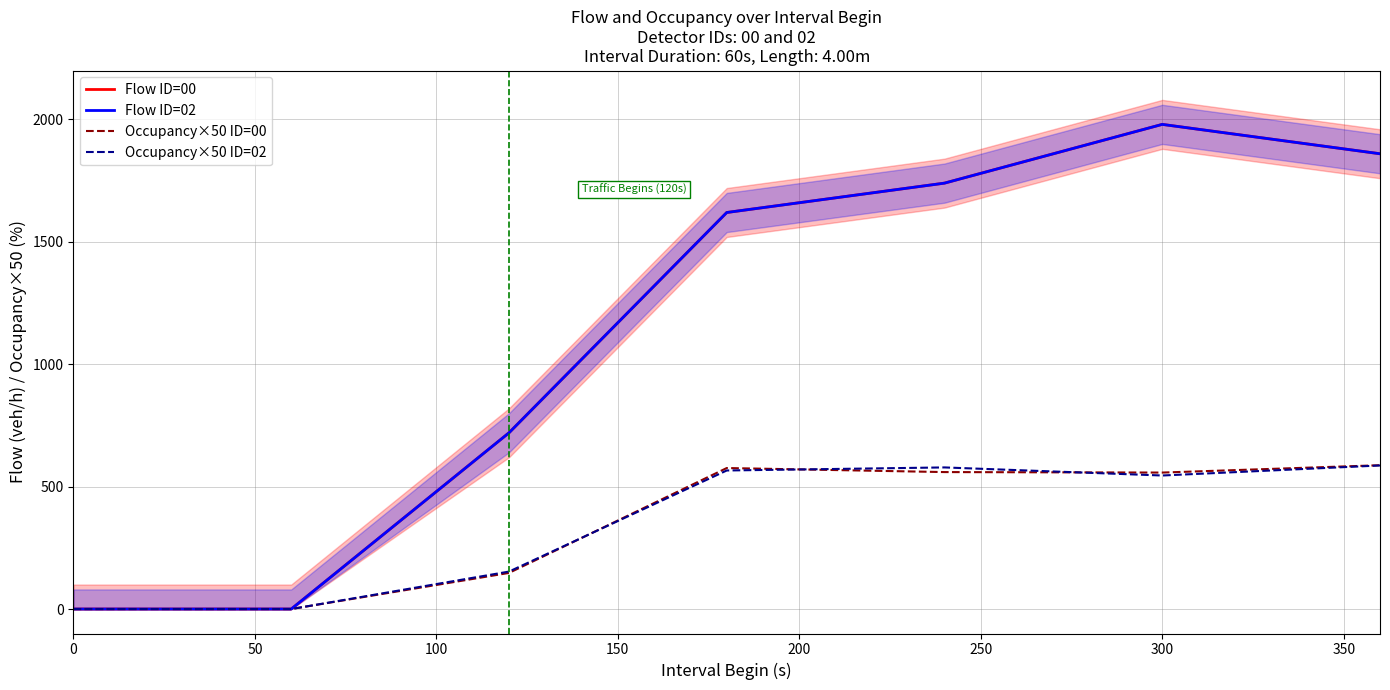

How many series are shown in this chart?

4